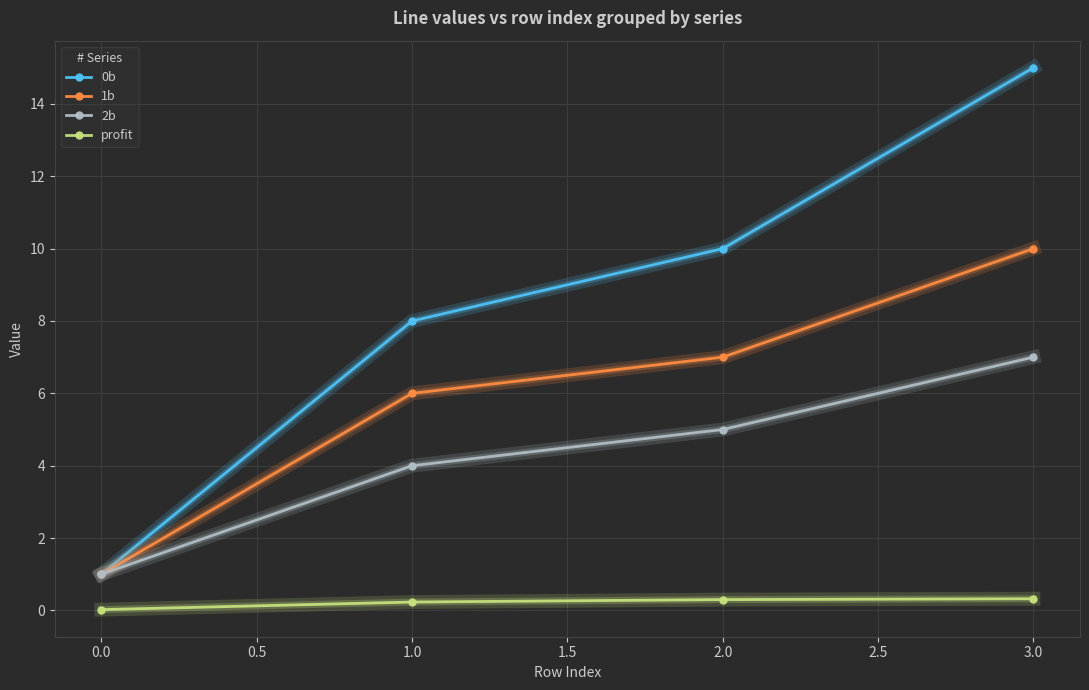

True or false: profit and 0b intersect in this chart.

False